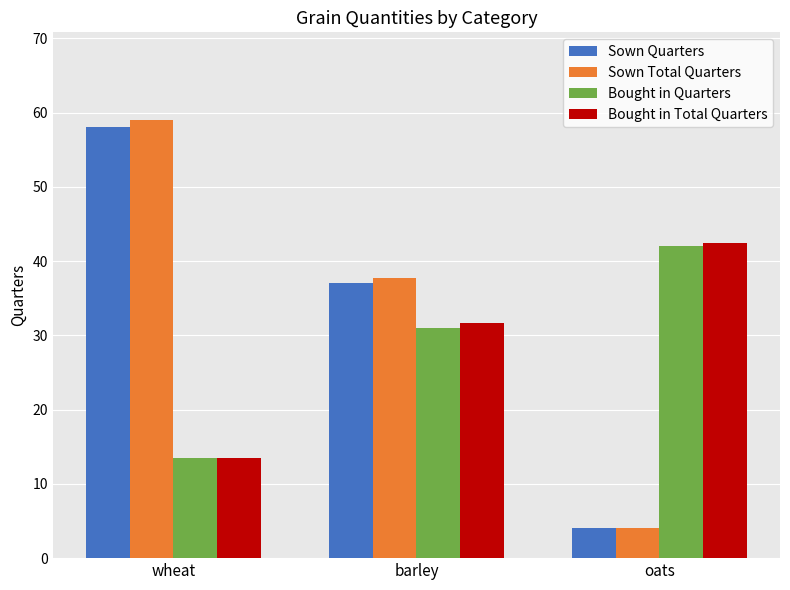

What position from the left is barley?

2